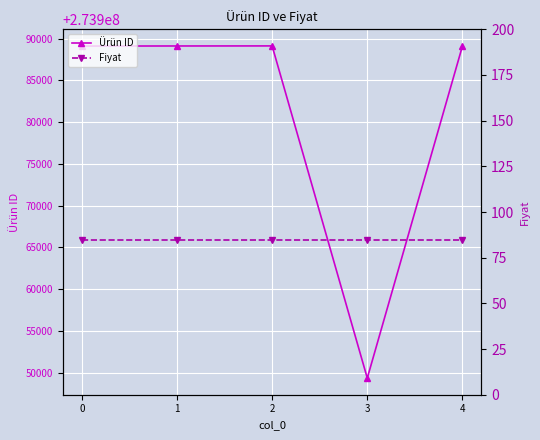

Reading left to right, extract all data points from this chart.

Ürün ID: 273989115.0	273989124.0	273989132.0	273949350.0	273989118.0
Fiyat: 84.9	84.9	84.9	84.9	84.9